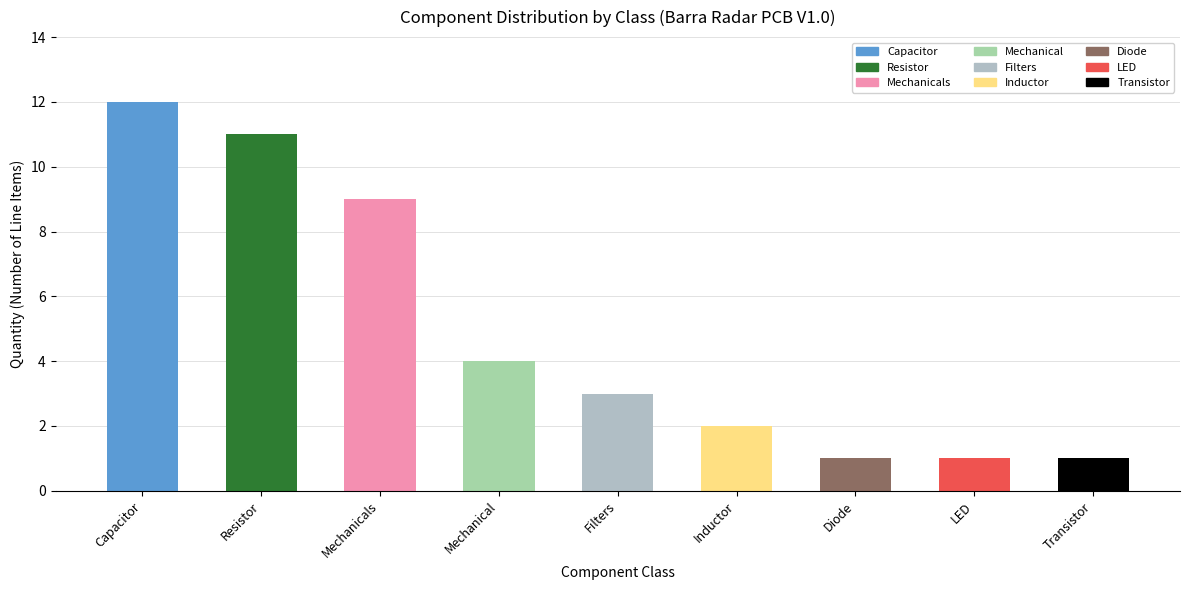

What is the difference between the maximum and minimum values?

11